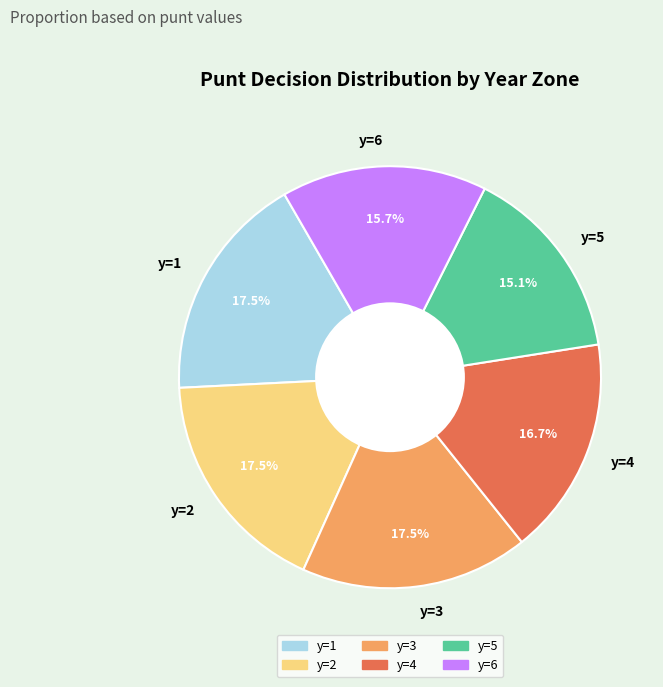

To the nearest percent, what is the combined percentage of y=4 and y=1?

34%